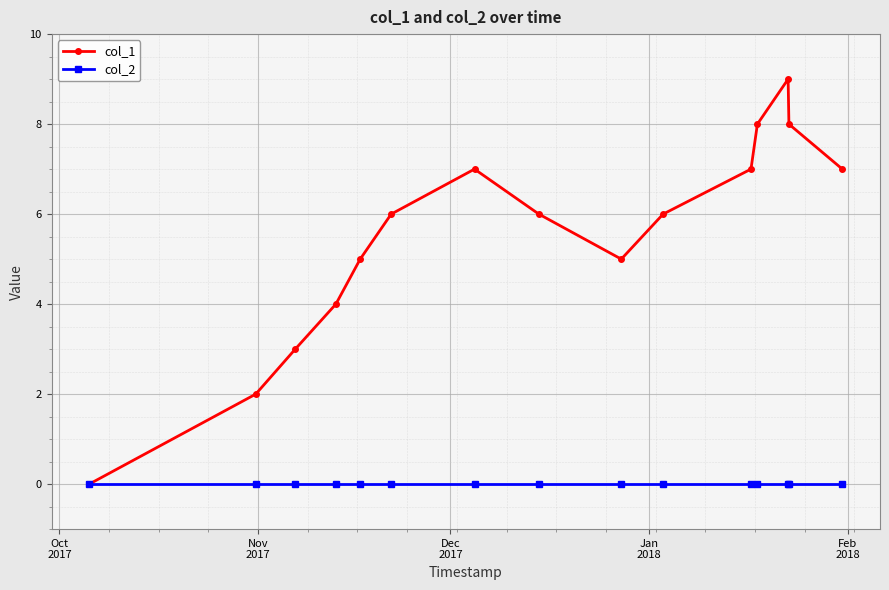

List the series in order of their overall mean, highest first.

col_1, col_2